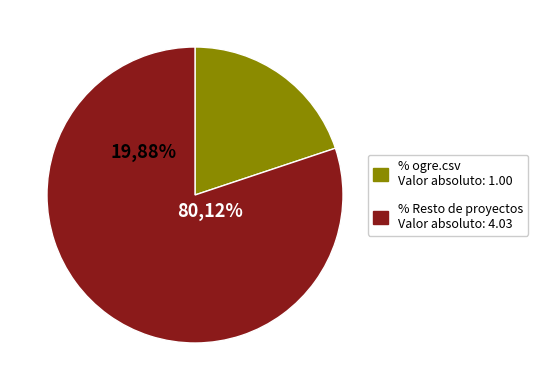

Is mimosa.csv the majority of the pie?

No